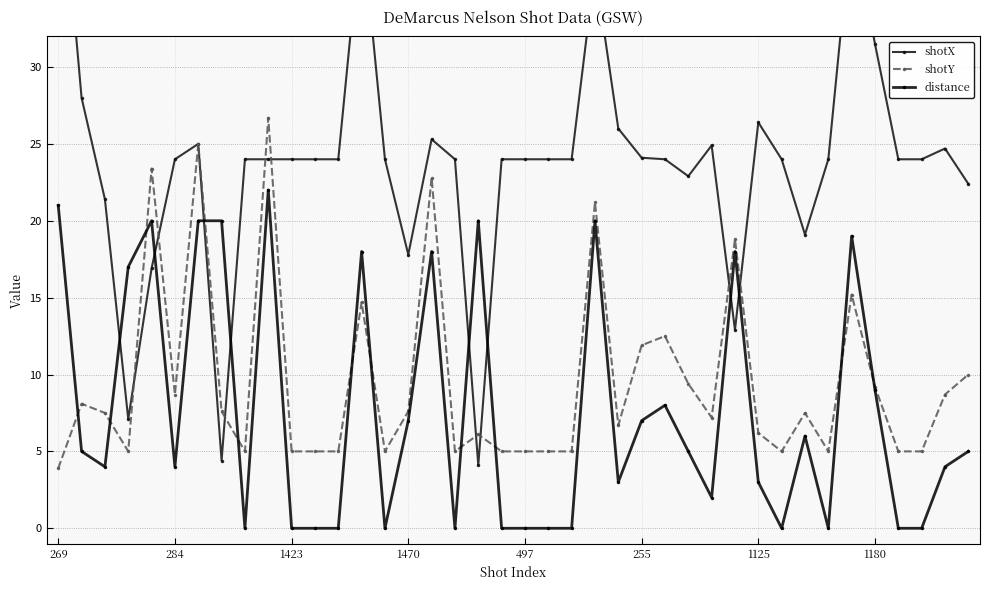

Which category has the lowest value in the shotY series?

269